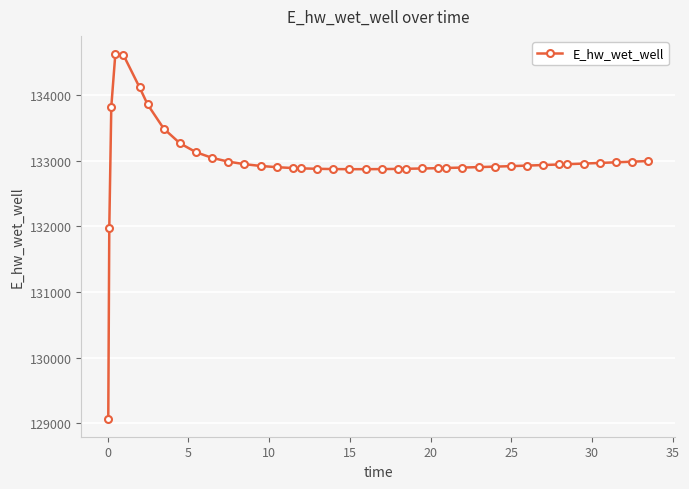

Count the number of values greater than 132927.

20